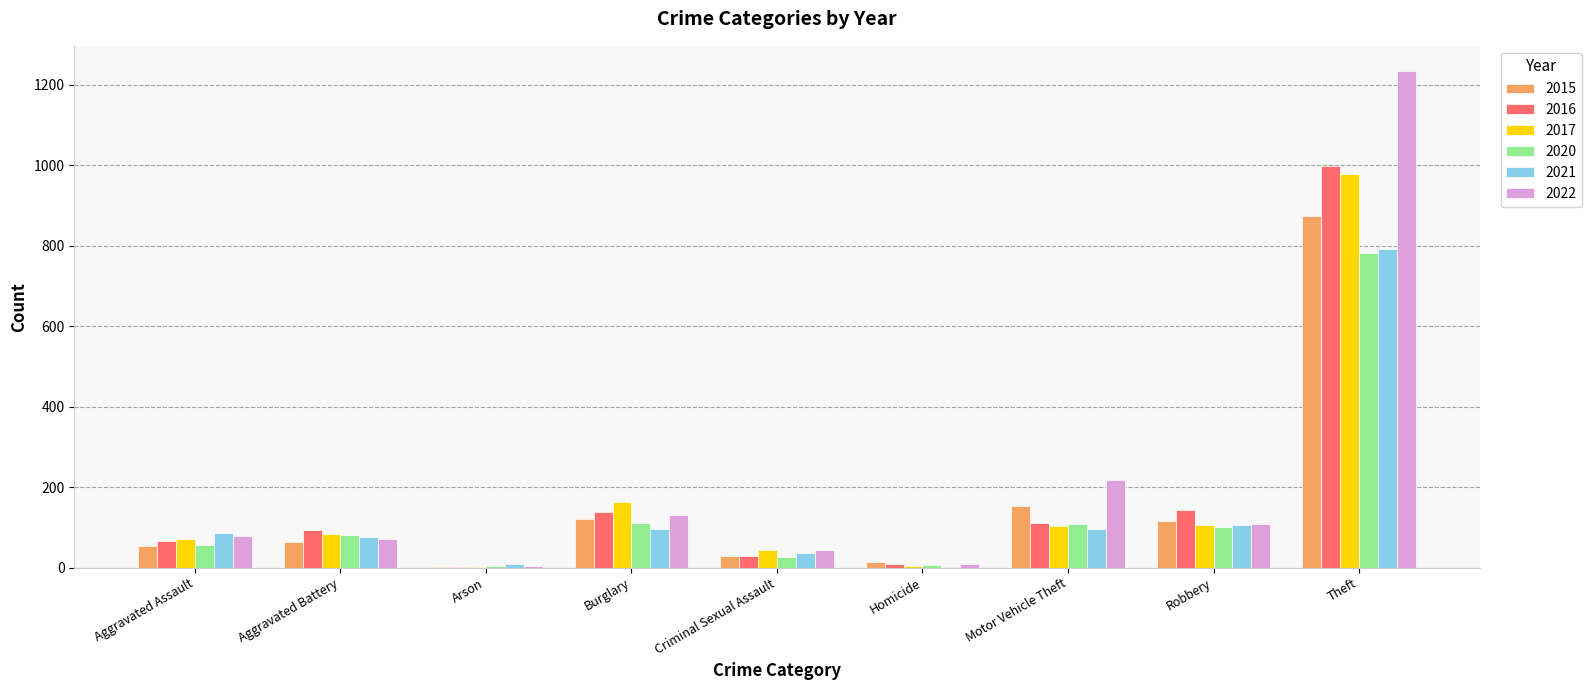

The 2021 series shows 2 at Homicide. True or false?

True